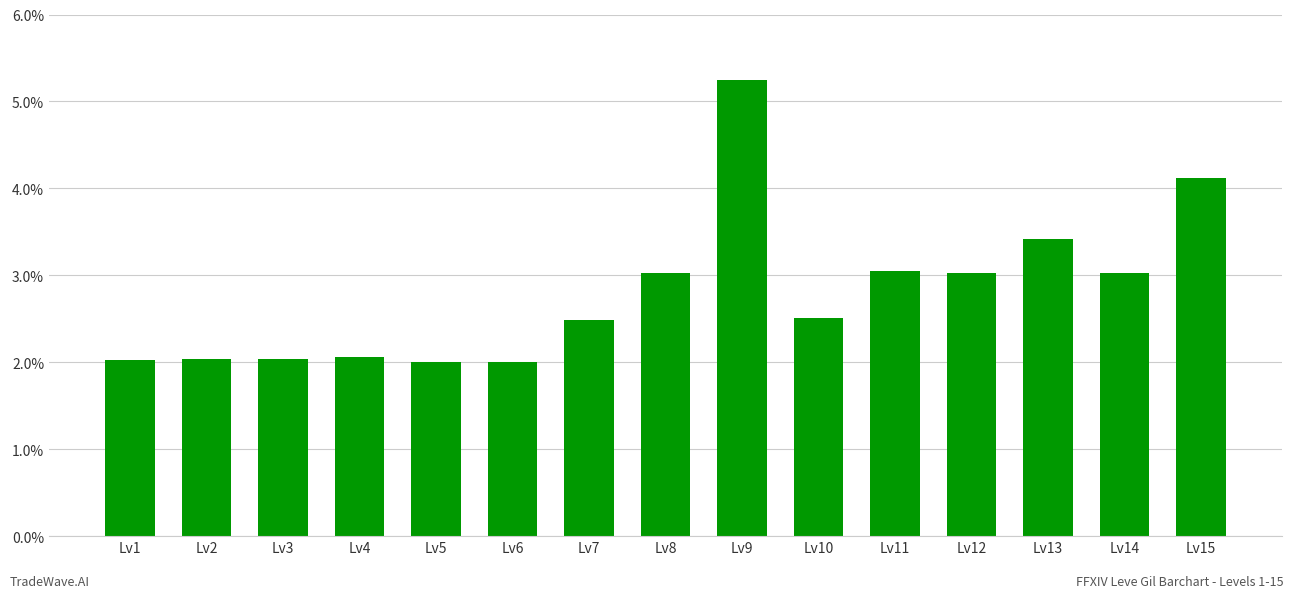

What is the sum of all values?

42.1